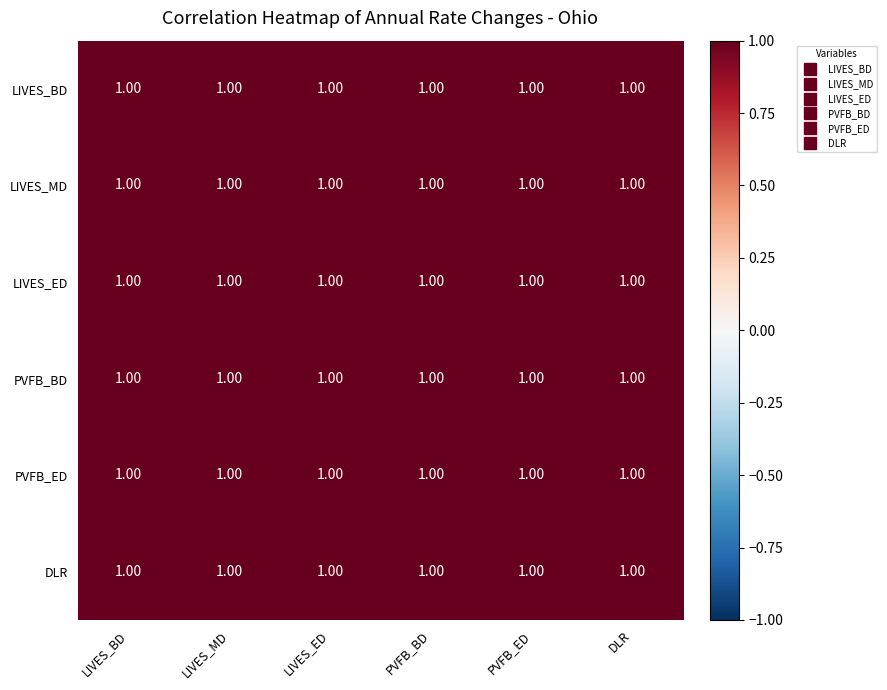

What is the approximate value of DLR at LIVES_BD?

1.0